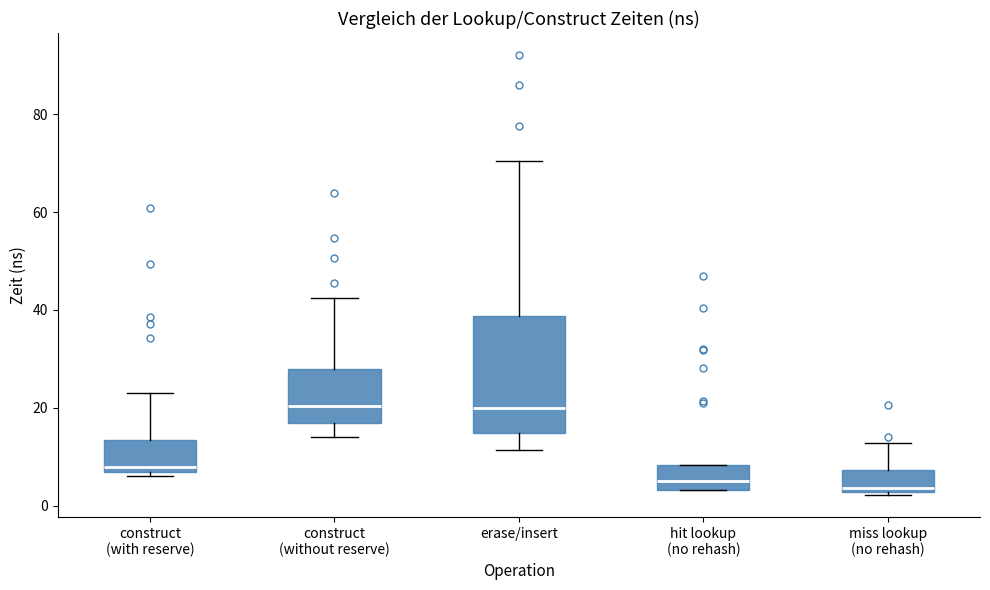

Reading left to right, transcribe this box plot: for each box, give where its median line is, the range the box spans, and where its two whiskers end, as read against the y-axis. The values are not printed on the chart, so give them approximately, as read against the axis.

construct (with reserve): median 8, box 6 to 14, whiskers 6 (just below the box's lower edge) to 24
construct (without reserve): median 20, box 16 to 28, whiskers 14 to 42
erase/insert: median 20, box 14 to 38, whiskers 12 to 70
hit lookup (no rehash): median 4 (just above the box's lower edge), box 4 to 8, whiskers 4 to 8
miss lookup (no rehash): median 4, box 2 to 8, whiskers 2 (just below the box's lower edge) to 12